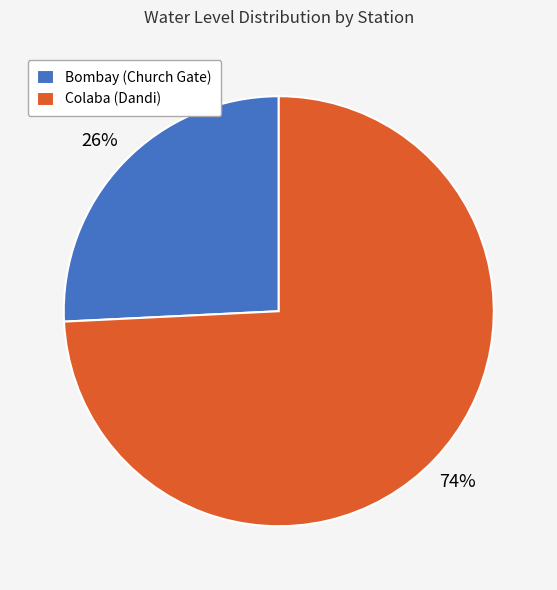

Does Bombay (Church Gate) account for over 50% of the chart?

No